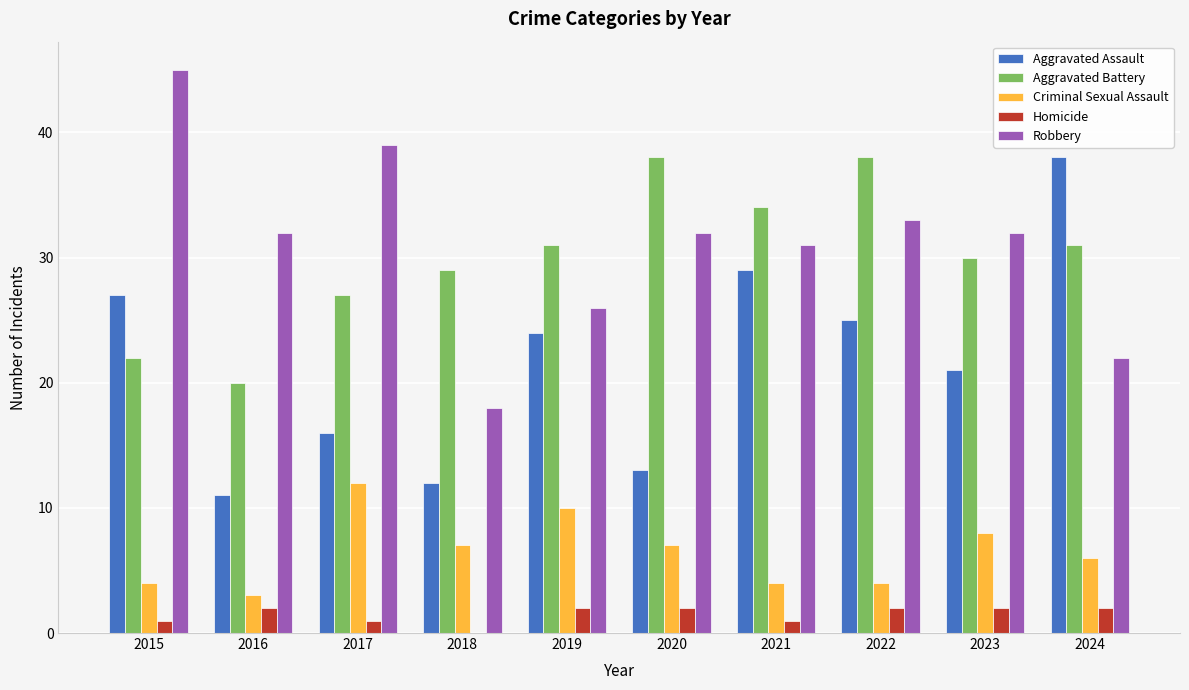

Where does the Aggravated Assault series first go above 24?

2015